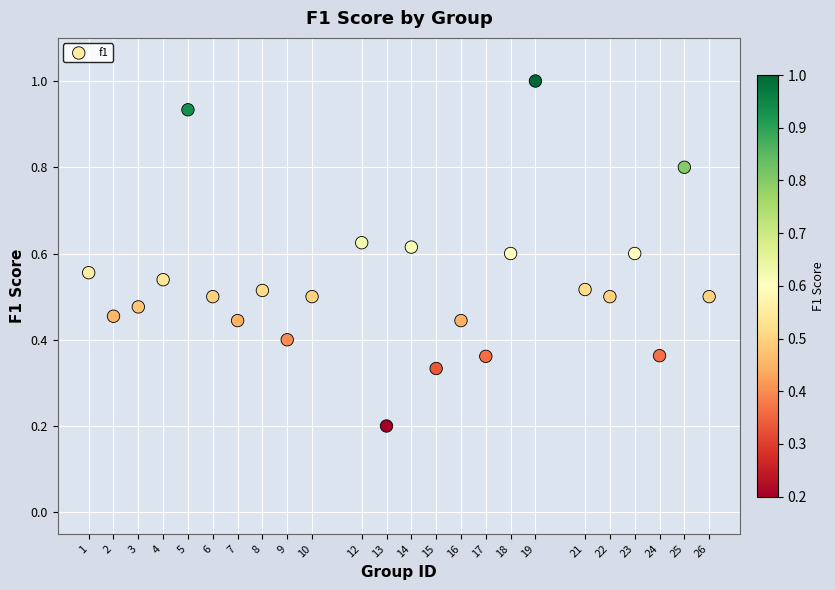

What is the range of Y values (max minus min)?

0.8